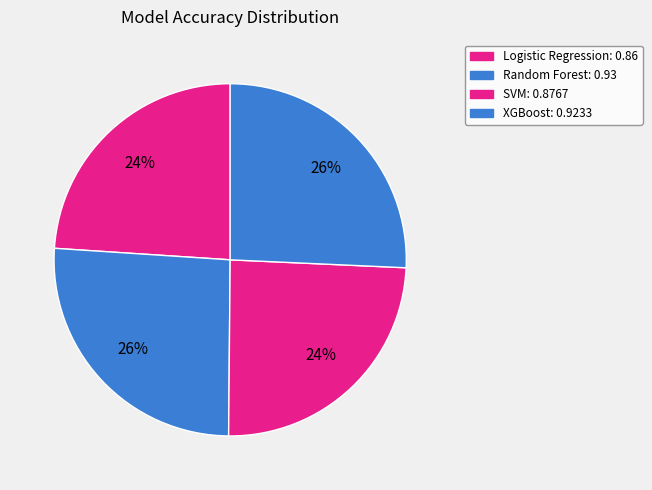

What is the smallest slice in the pie chart?

Logistic Regression